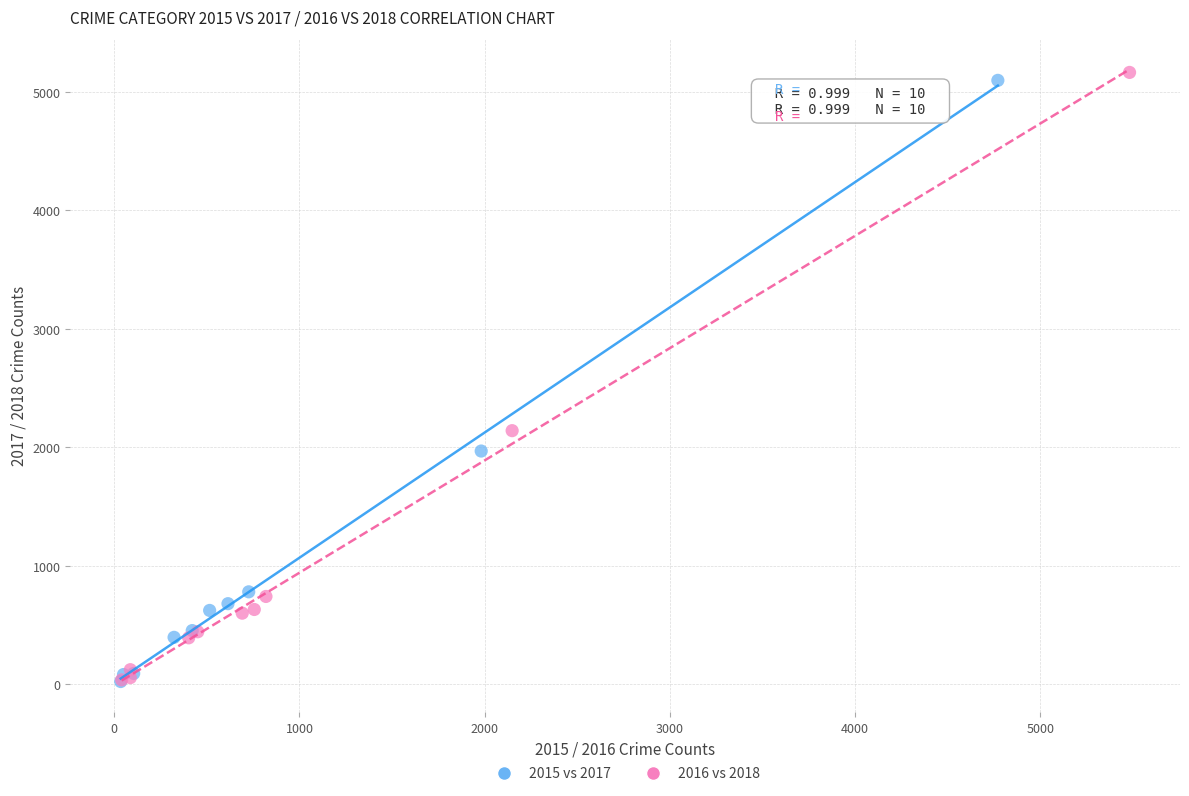

Which series has the largest Y range (max minus min)?

2016 vs 2018